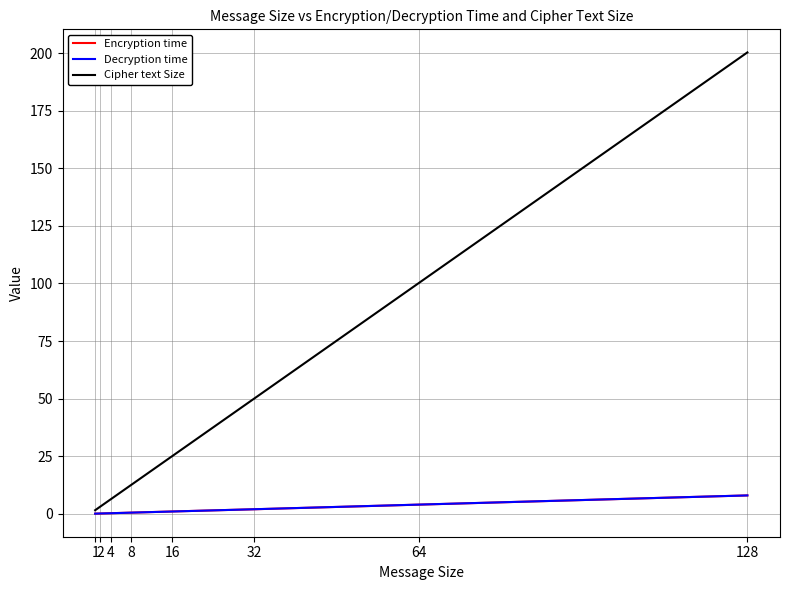

At how many categories does at least one series exceed 99?

2